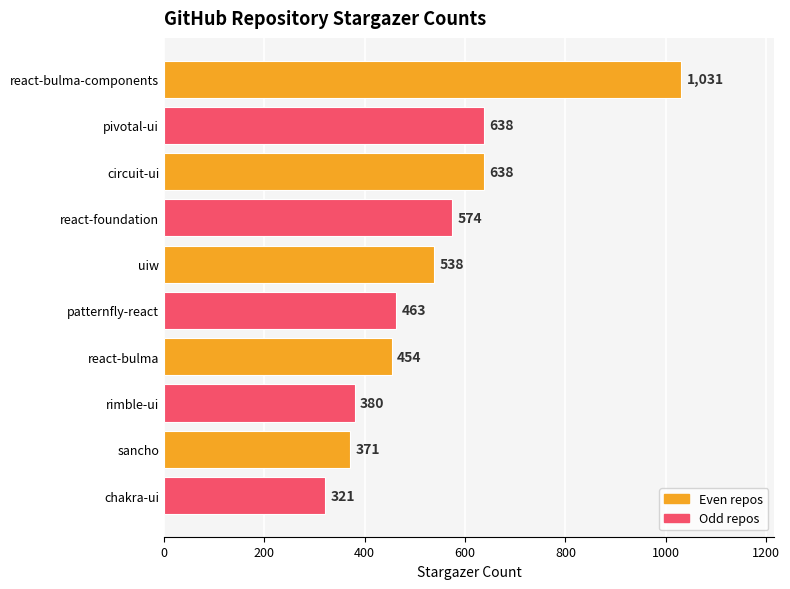

What is the label of the 3rd bar from the top?

circuit-ui